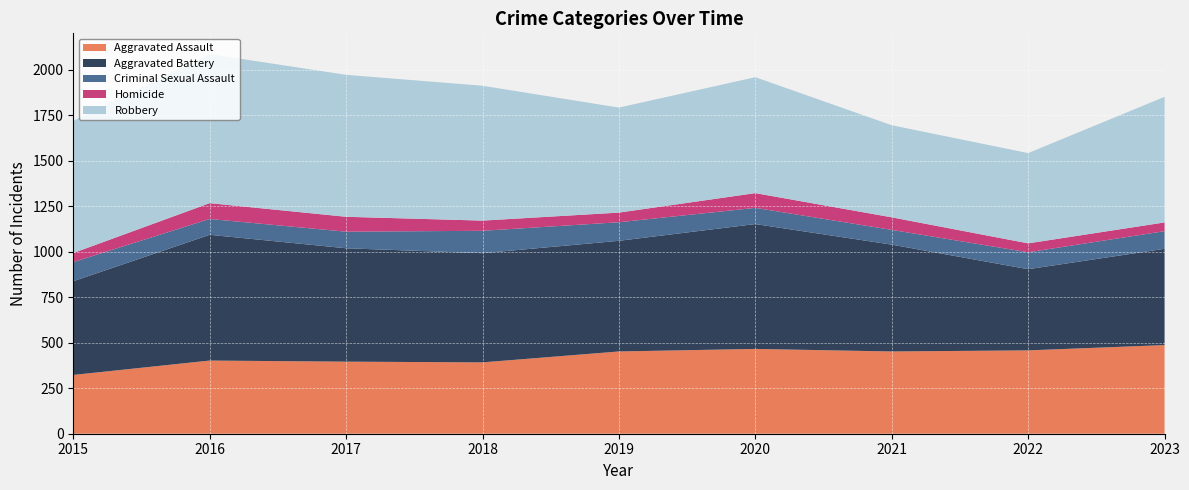

Reading left to right, transcribe all the data shown in this chart.

Aggravated Assault: 323	402	396	392	452	466	452	458	487
Aggravated Battery: 515	691	623	600	608	686	587	446	529
Criminal Sexual Assault: 105	87	91	123	102	89	81	93	97
Homicide: 50	87	82	56	53	81	69	49	48
Robbery: 726	819	780	741	577	637	506	496	690